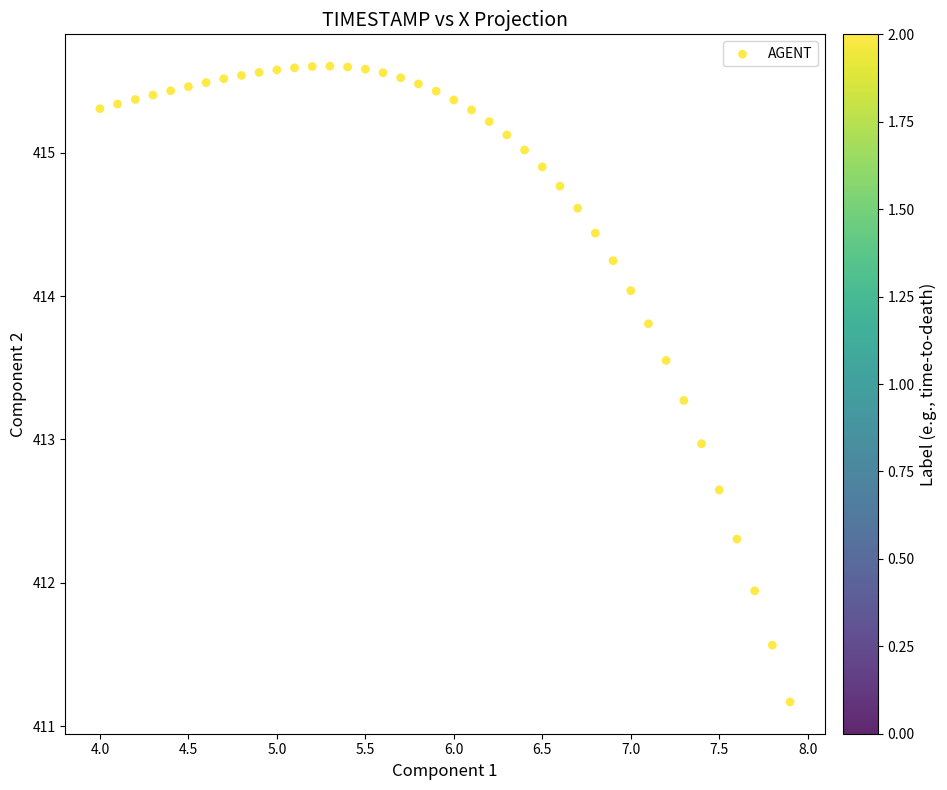

What is the range of X values (max minus min)?

3.9